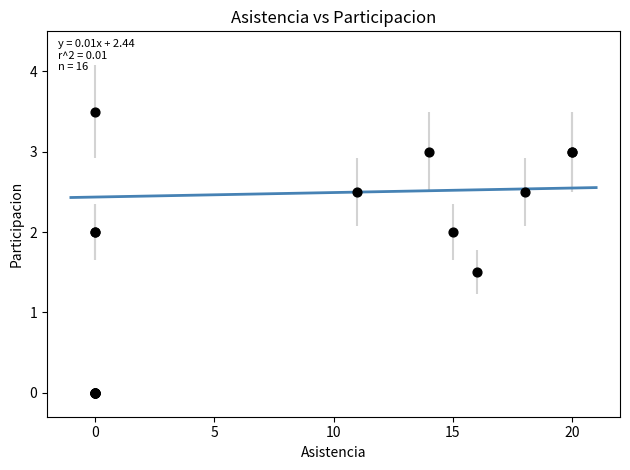

What Y value in the scatter plot is closest to 1?

1.5